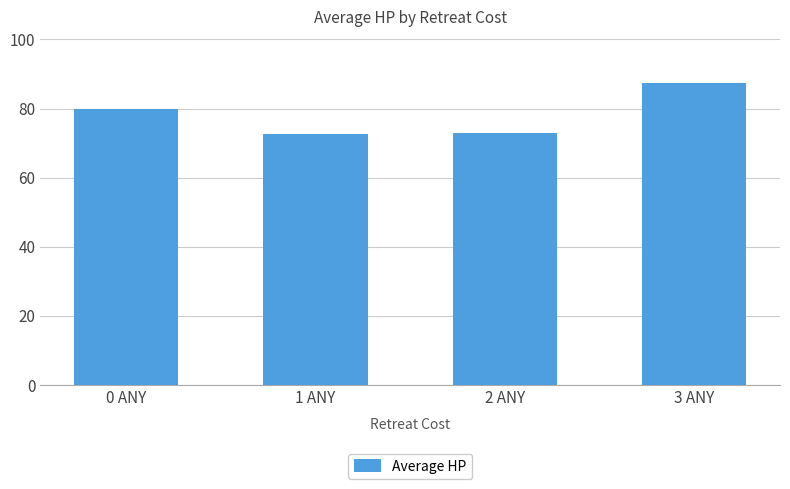

What is the difference between the values at 0 ANY and 2 ANY?

7.1